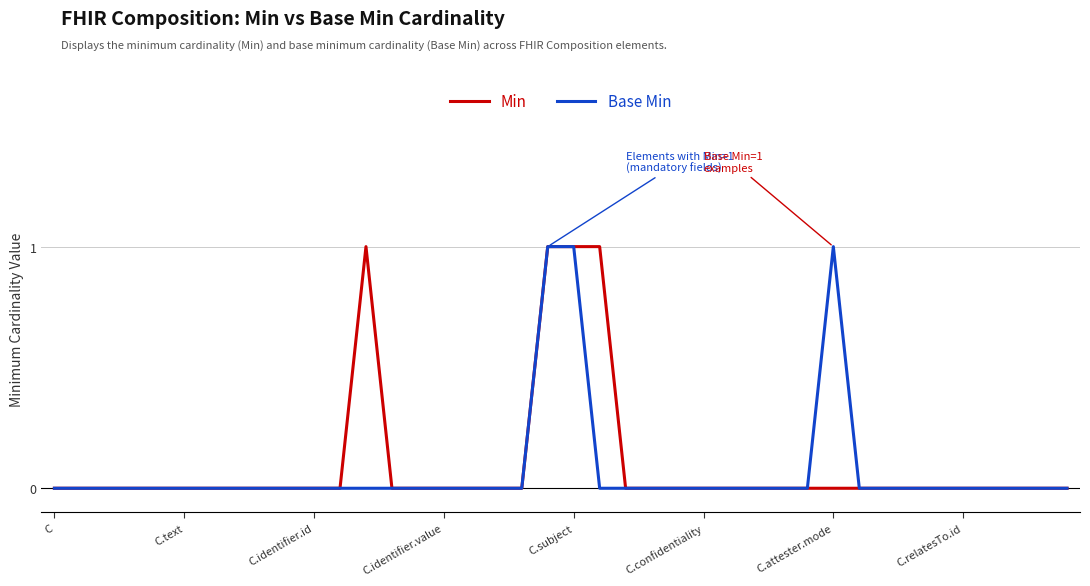

Does the chart display data point markers on the line(s)?

No